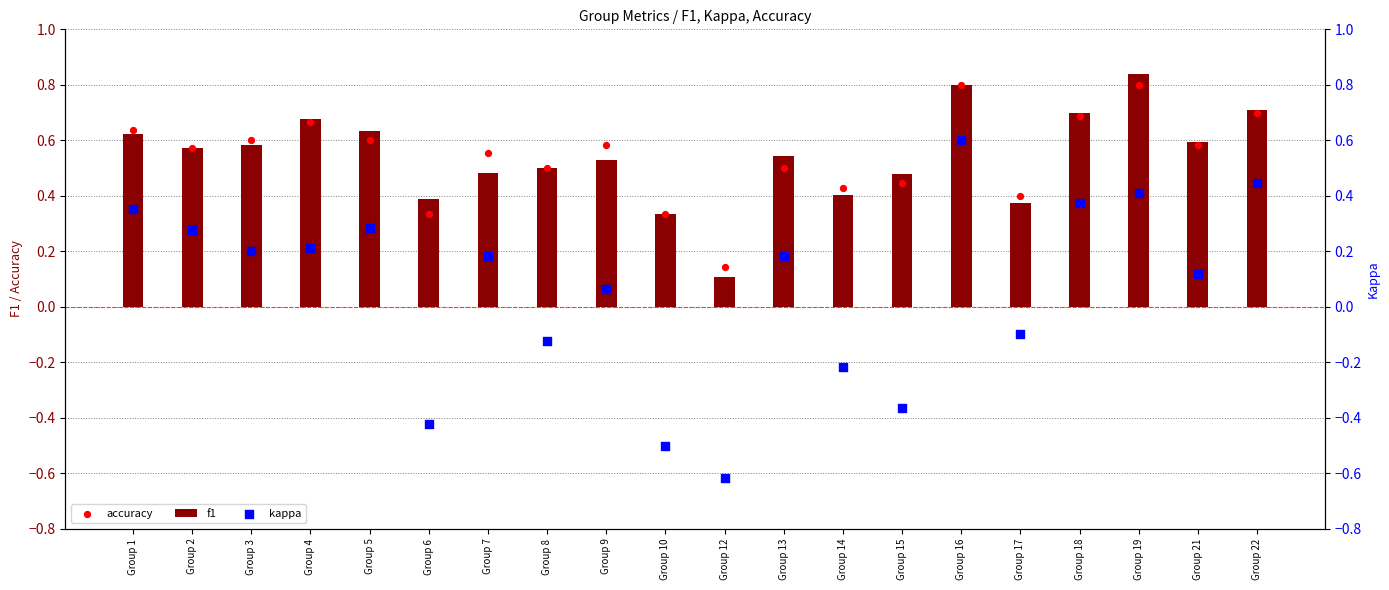

What are all the series names shown in the legend?

f1, accuracy, kappa